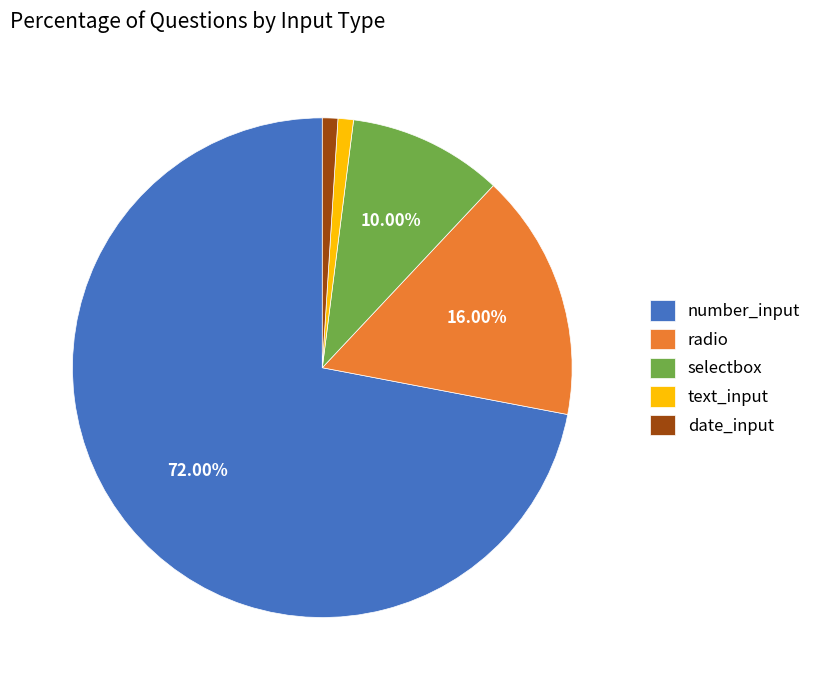

How many segments does this pie chart have?

5